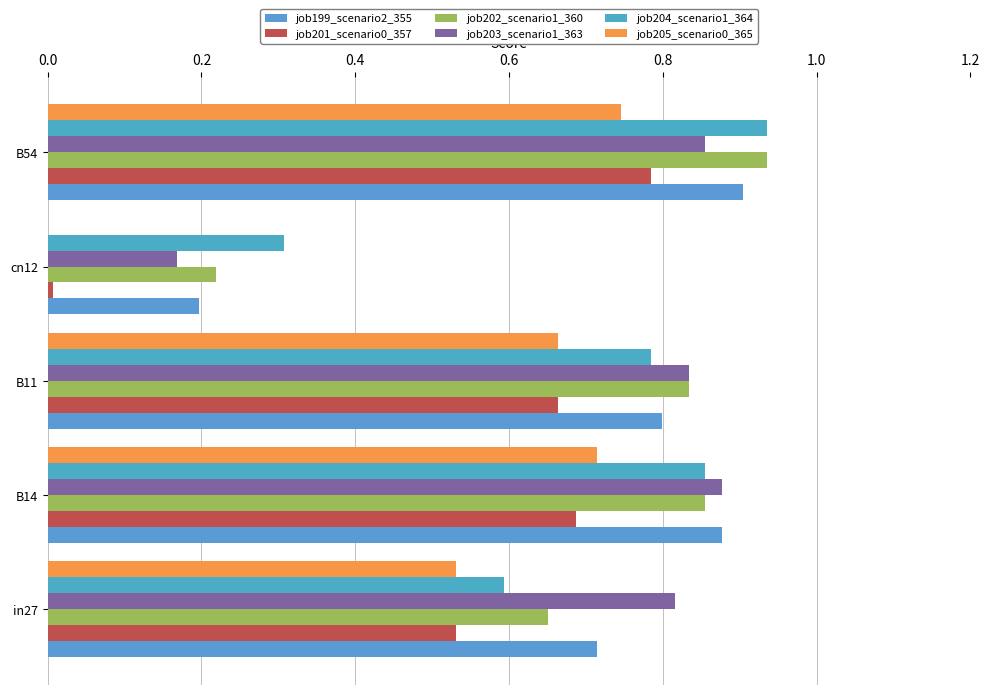

How many data points does each series have?

5